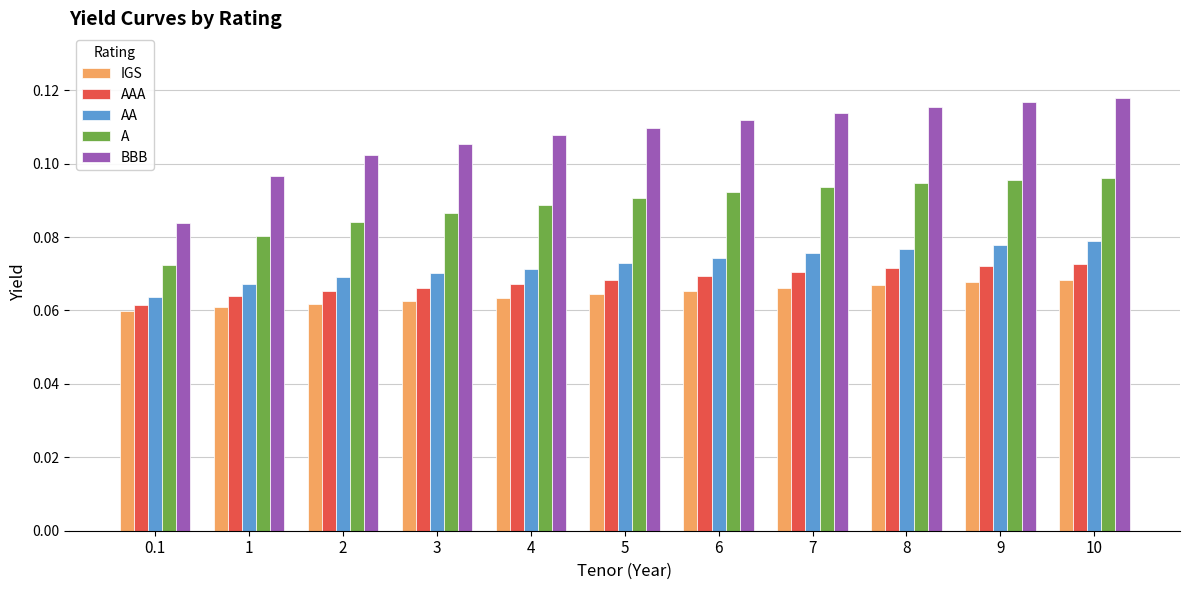

What is the sum of all IGS values?

0.7